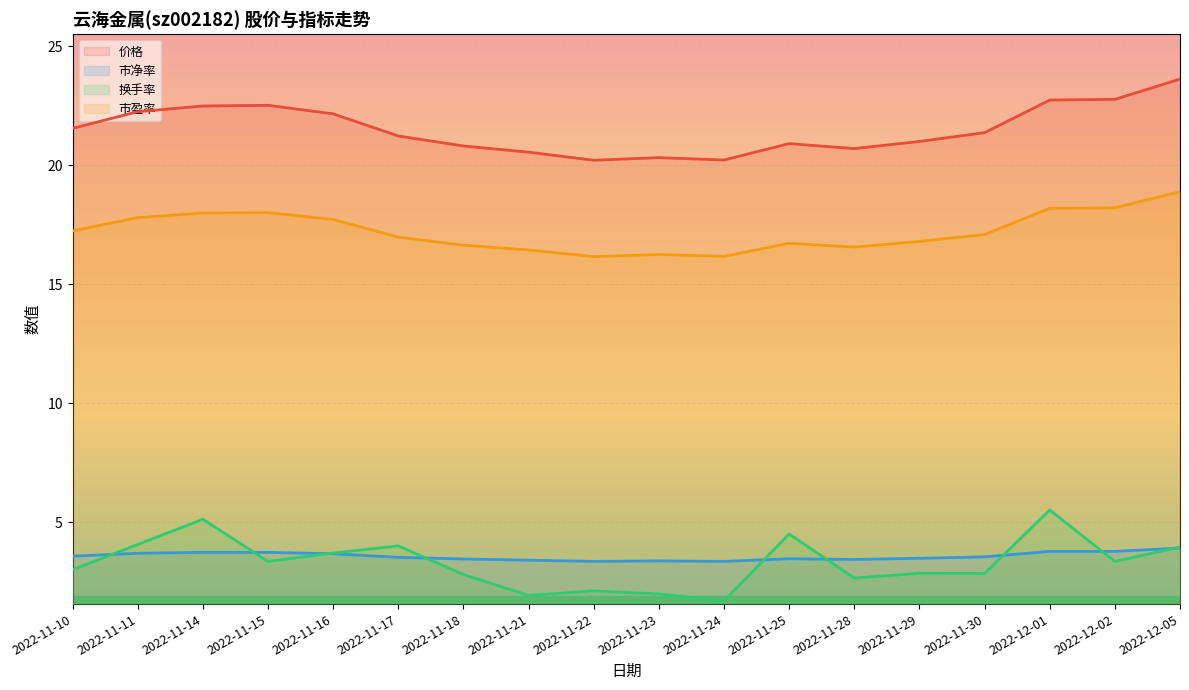

True or false: 市净率 and 价格 intersect in this chart.

False